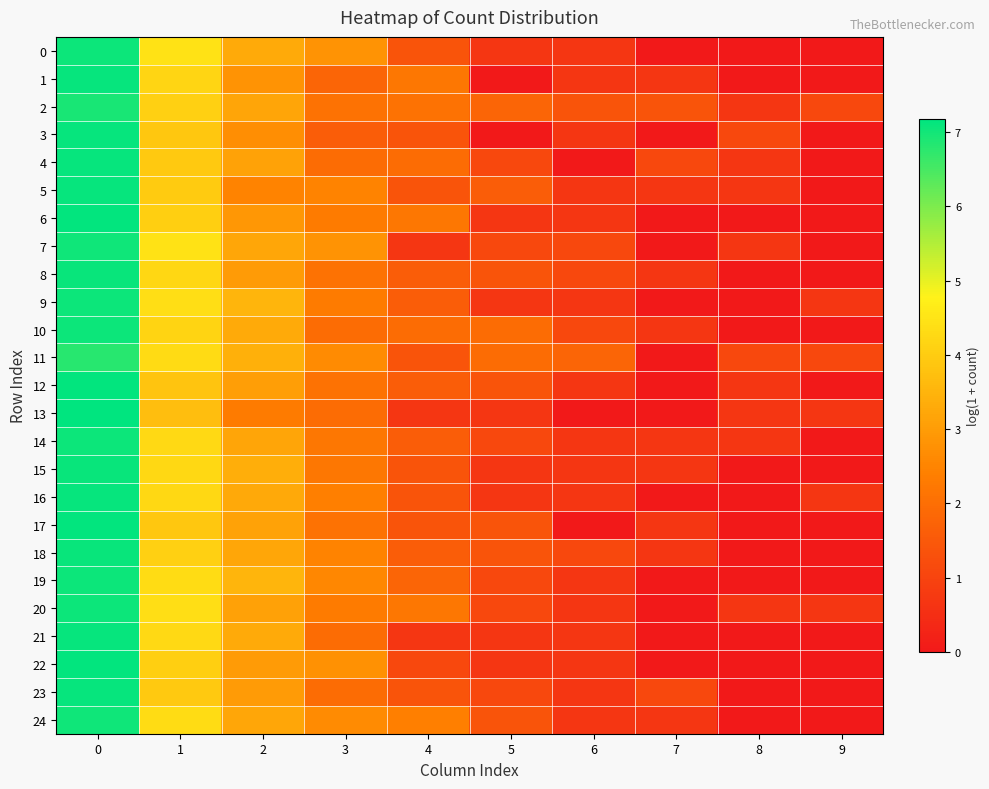

Count the number of data series in this chart.

25